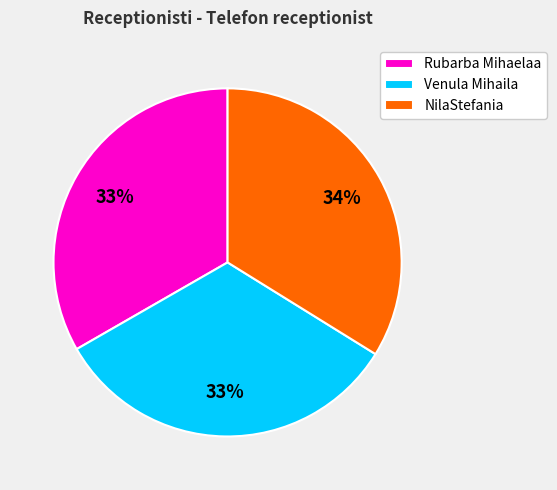

Approximately how many times larger is the value at Venula Mihaila compared to Rubarba Mihaelaa?

1.0